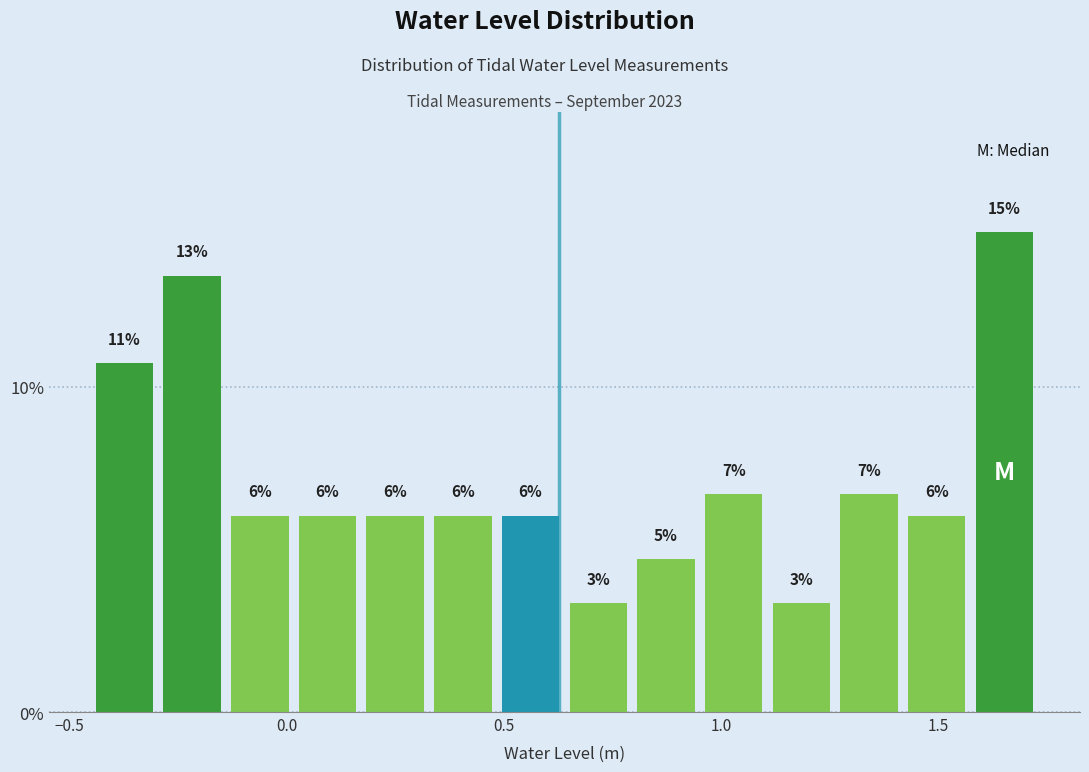

Around what value on the x-axis is the tallest bar? Give the approximate position of its centre, as read against the axis.

1.65